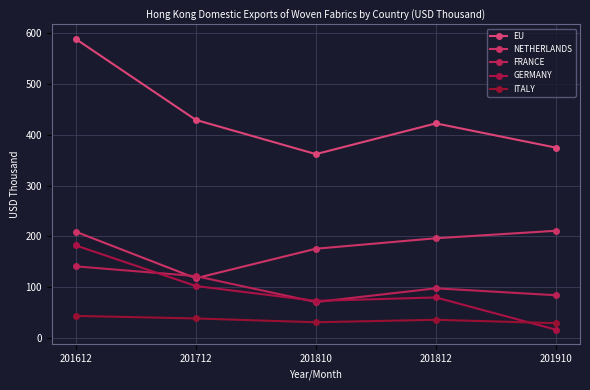

What is the difference between the second highest and second lowest values in the ITALY series?

7.5